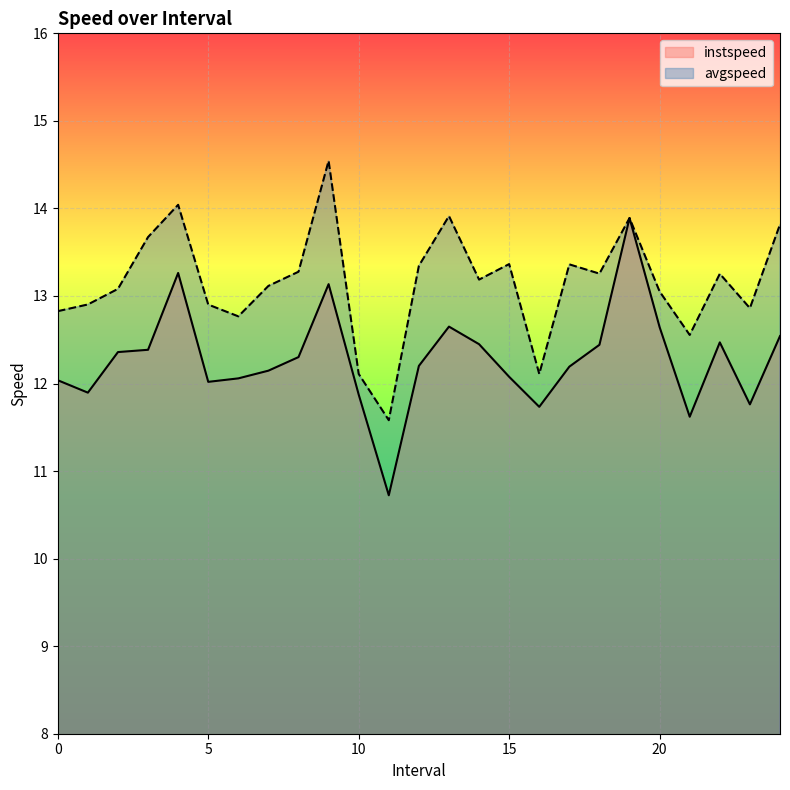

At which label does avgspeed first exceed 13?

2.0